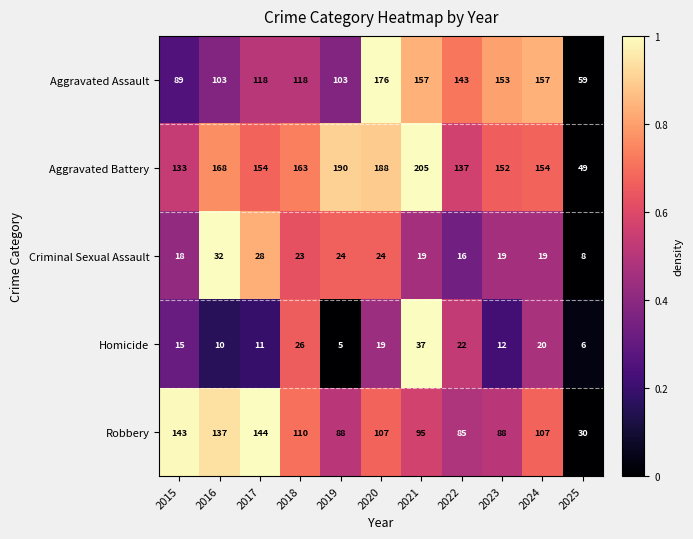

What is the total value across all series at 2020?

514